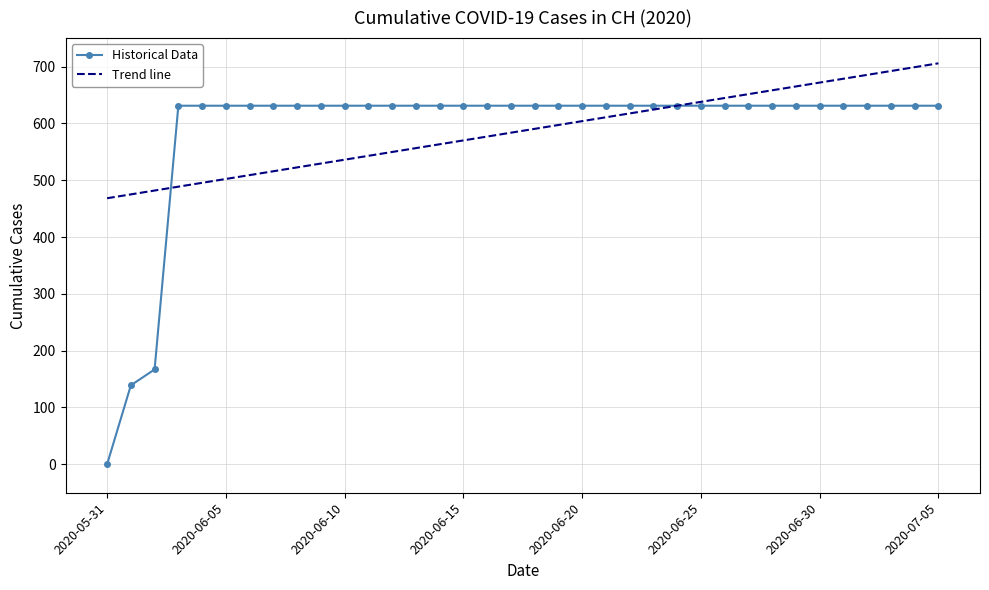

What is the sum of all Trend line values?

21129.0